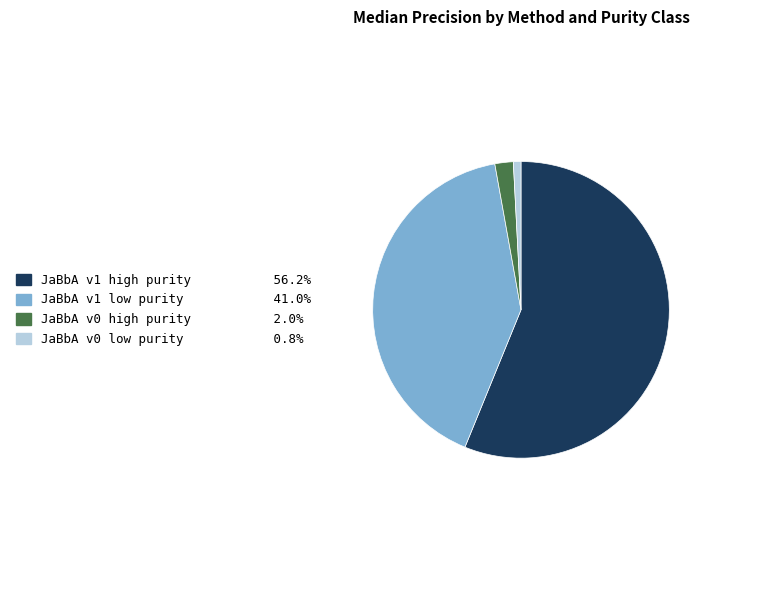

Which slice is the largest?

JaBbA v1 high purity